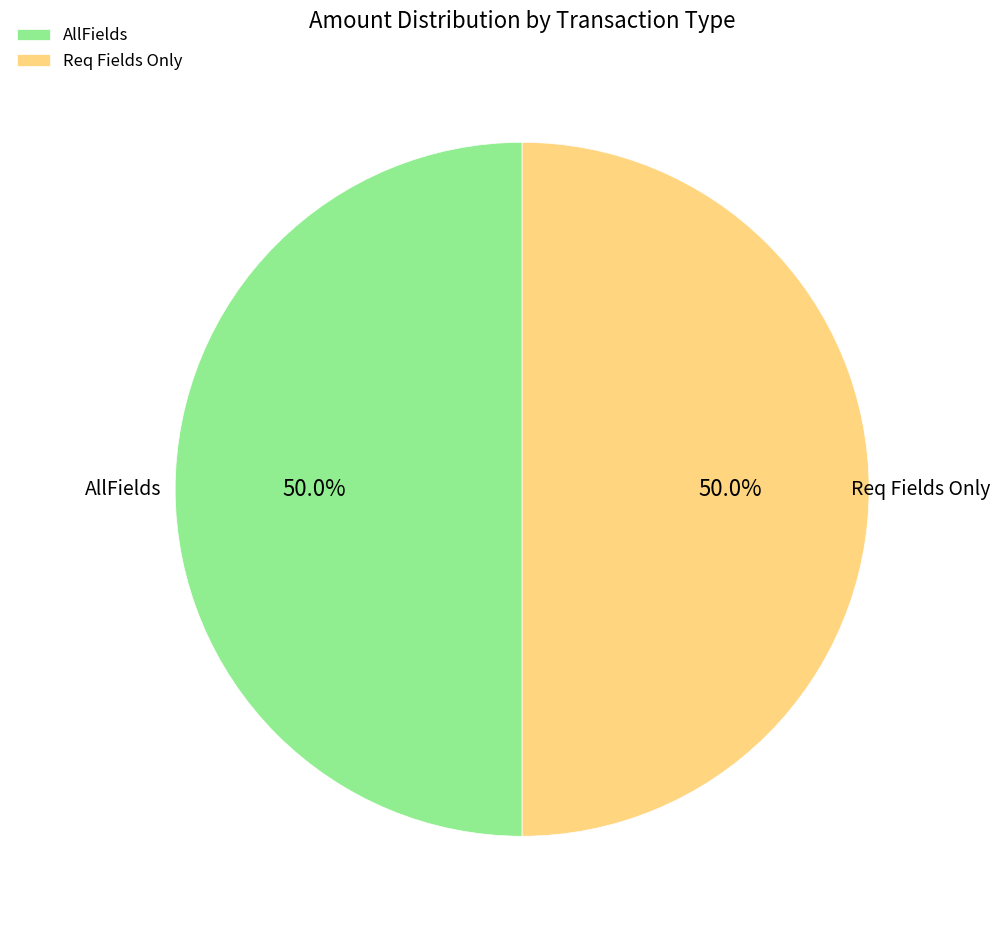

True or false: AllFields accounts for 57% of the total.

False